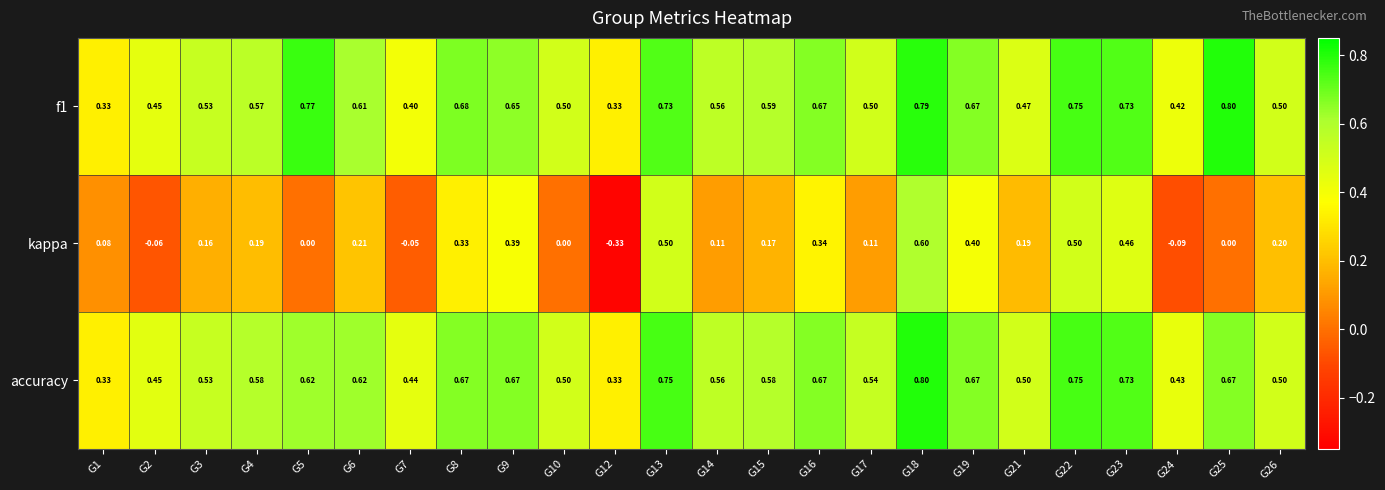

Is the value of kappa at G25 greater than the value of accuracy at G2?

No